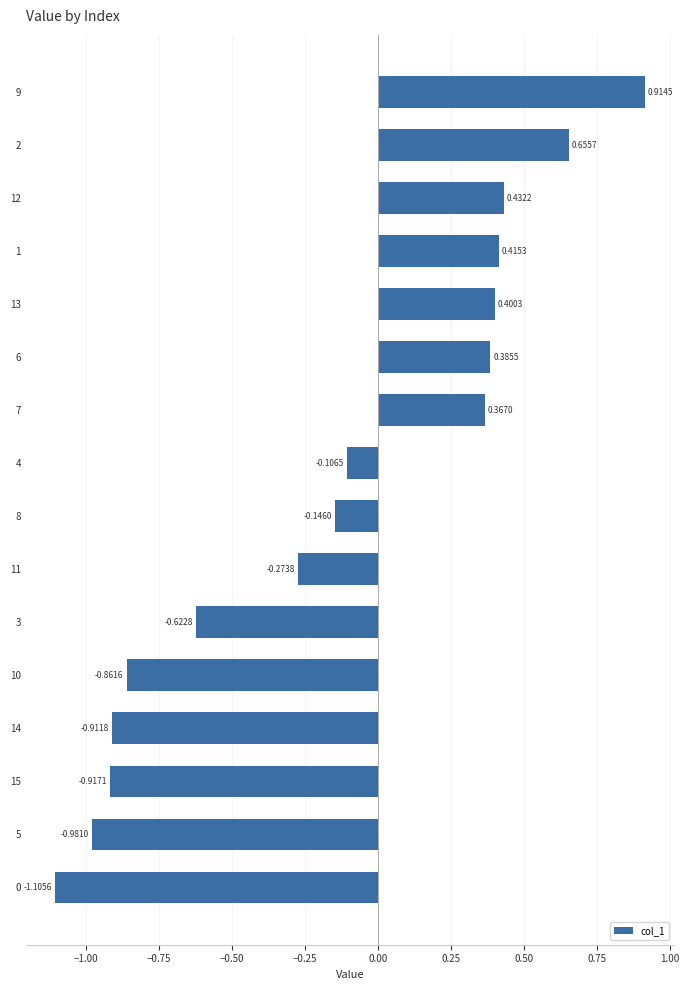

List the labels in order of value, largest first.

9, 2, 12, 1, 13, 6, 7, 4, 8, 11, 3, 10, 14, 15, 5, 0